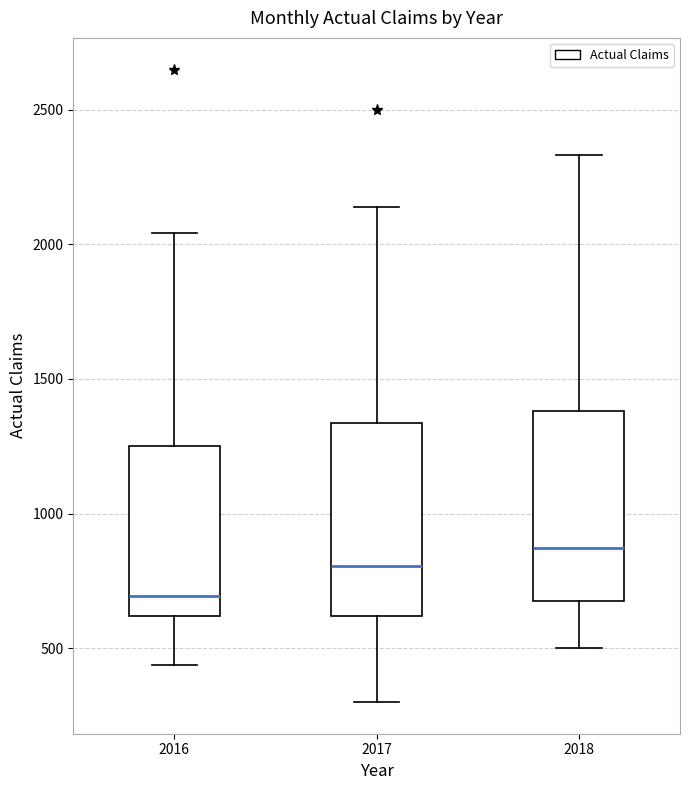

Which box's median line is the lowest?

2016